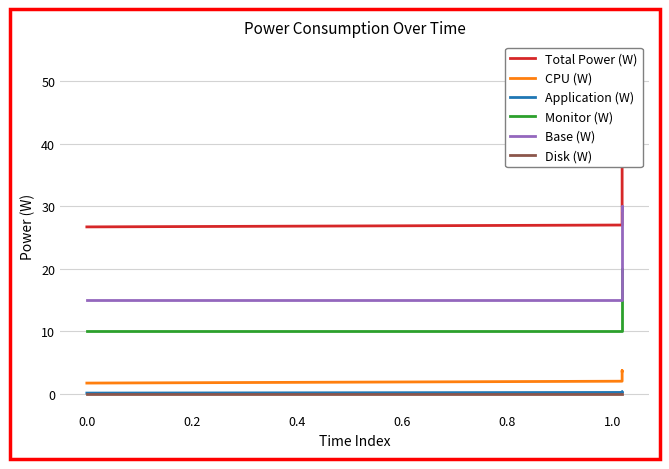

What are all the series names shown in the legend?

Total Power (W), CPU (W), Application (W), Monitor (W), Base (W), Disk (W)